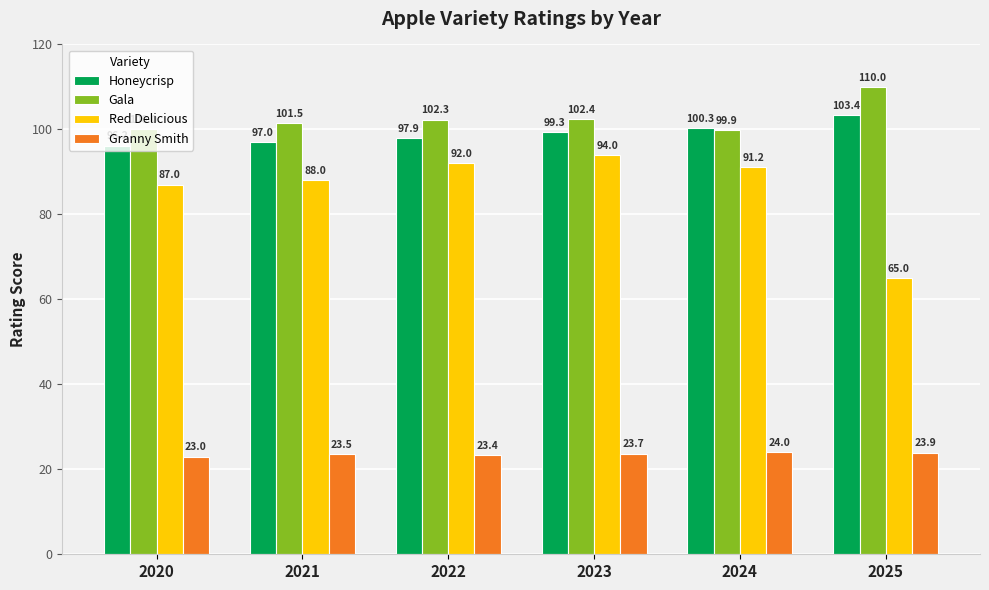

How many bars are there in each group?

4